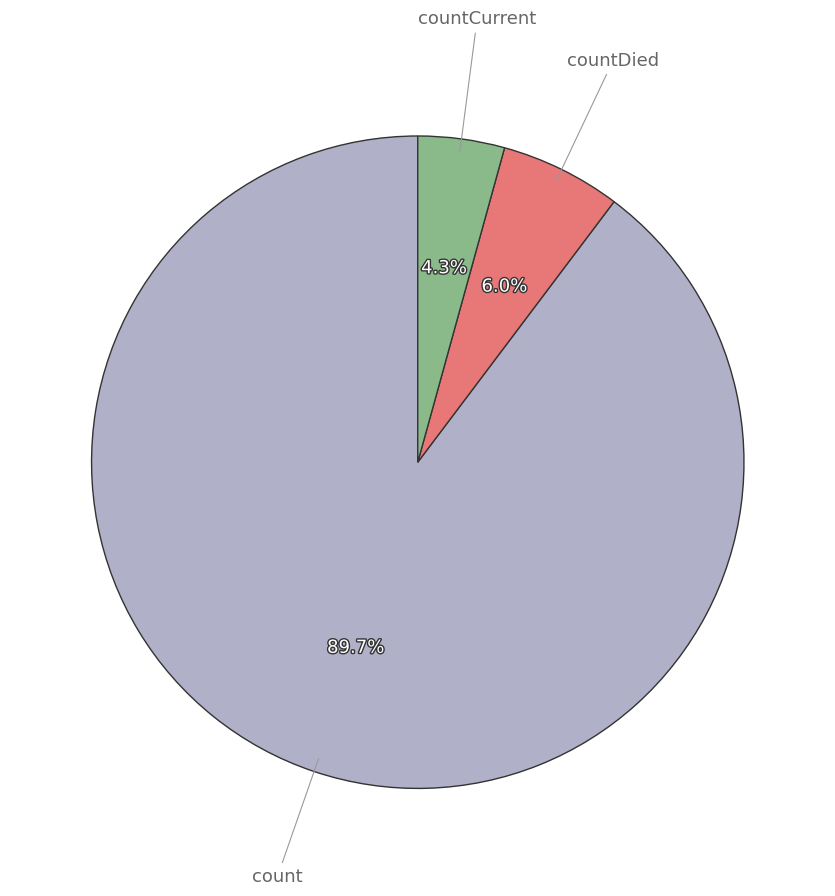

What portion of the pie excludes countCurrent?

95.7%